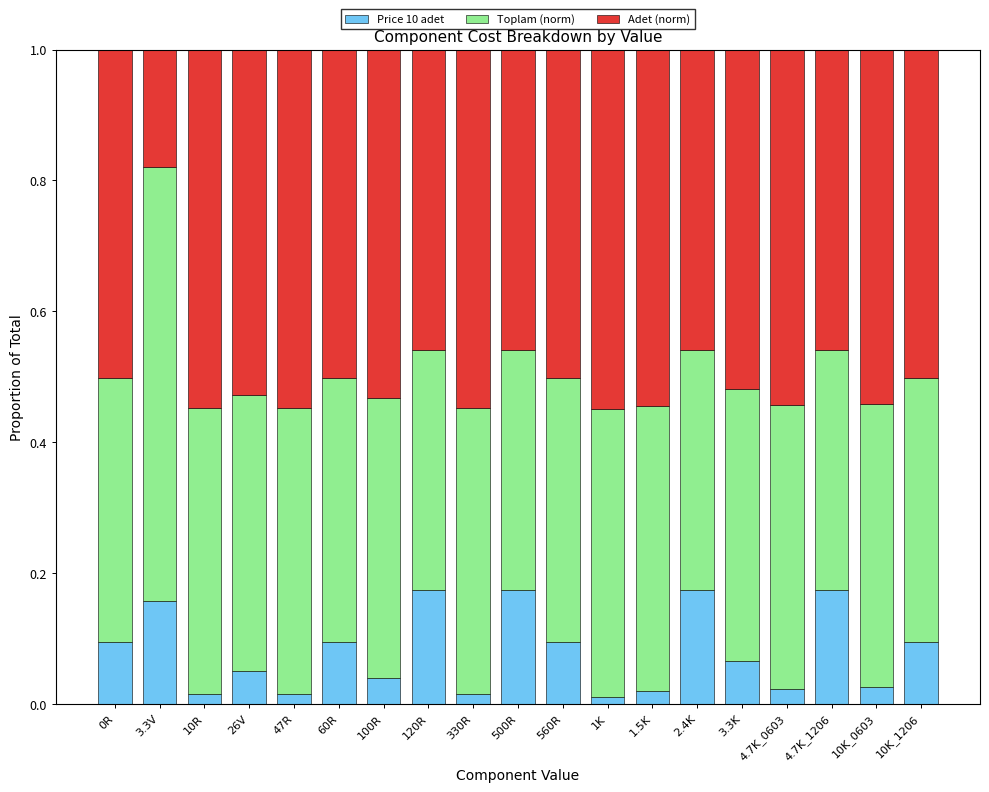

The value of Price 10 adet at 3.3V is 0.1. True or false?

False